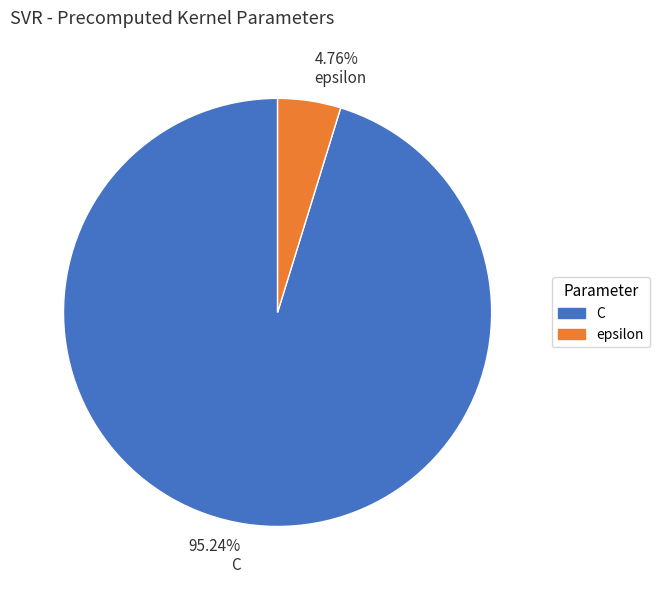

Which has a higher value, C or epsilon?

C